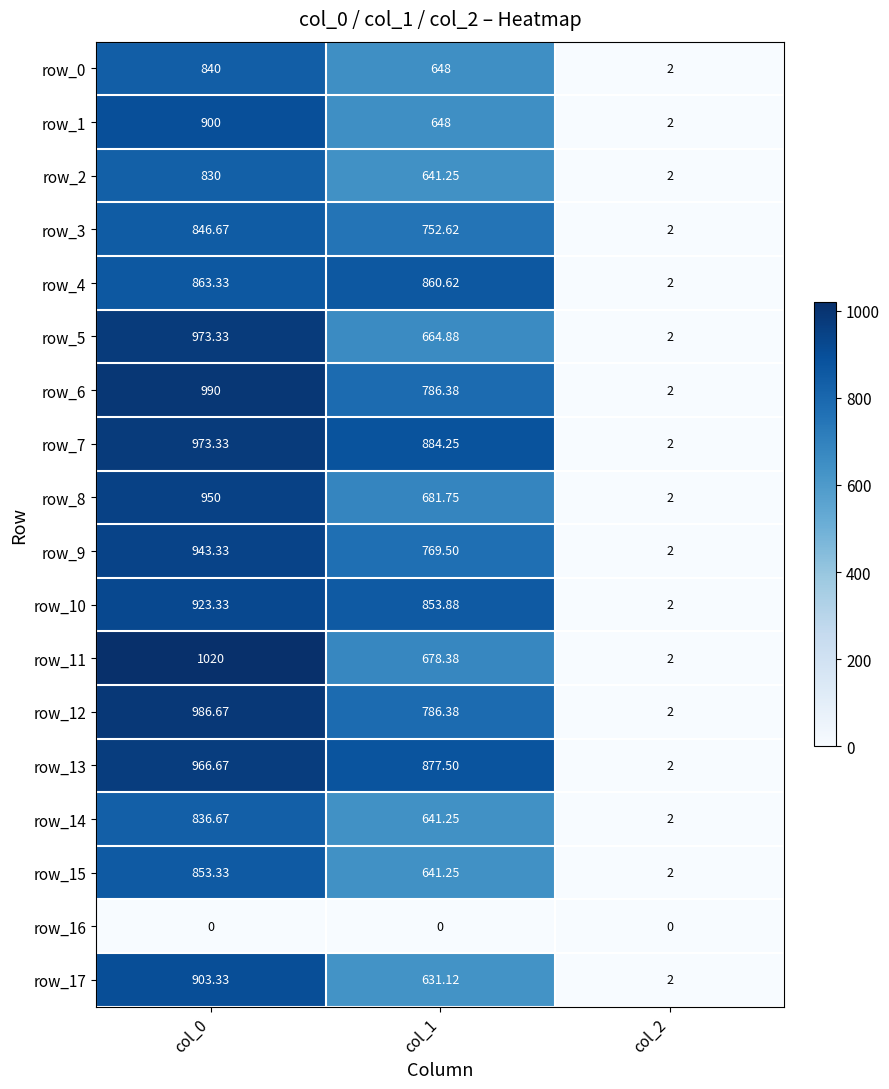

Is the value of row_5 at col_0 greater than the value of row_11 at col_1?

Yes